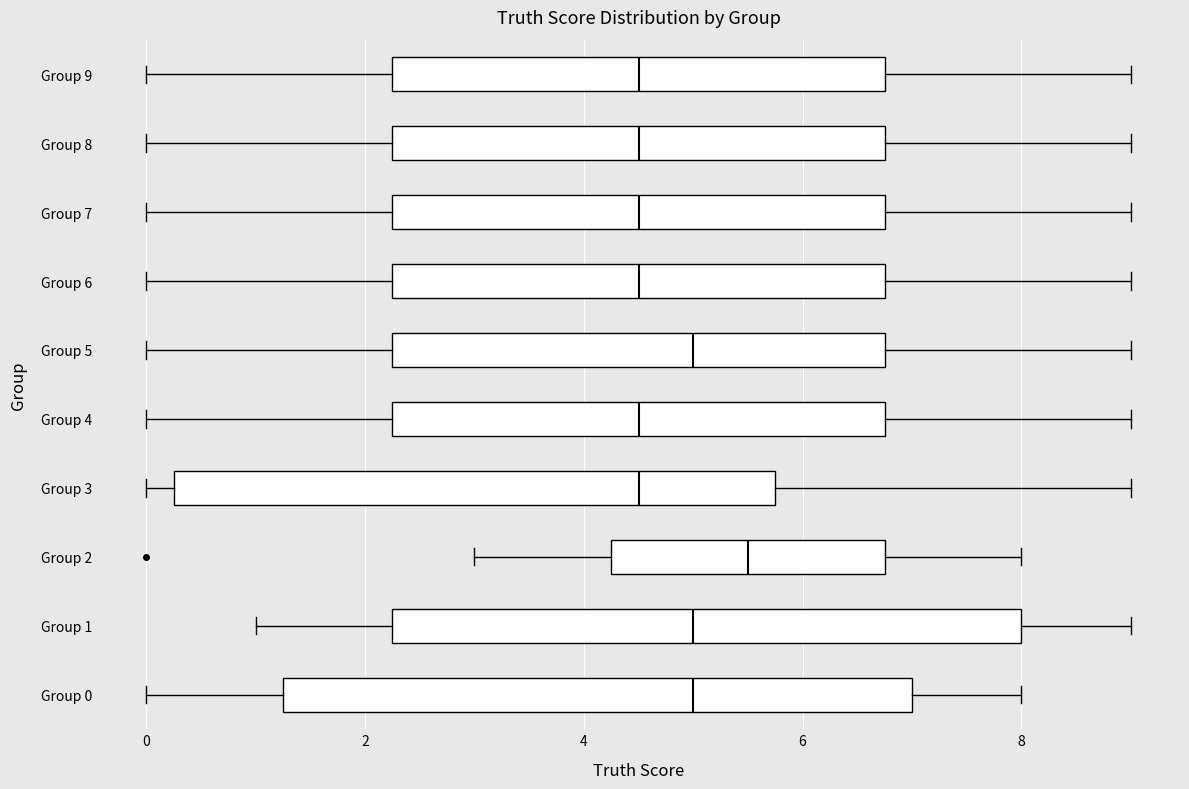

Reading bottom to top, read every box against the x-axis: the position of its median line, the range the box covers, and the ends of its whiskers. The values are not printed on the chart, so give them approximately, as read against the axis.

Group 0: median 5.0, box 1.2 to 7.0, whiskers 0.0 to 8.0
Group 1: median 5.0, box 2.2 to 8.0, whiskers 1.0 to 9.0
Group 2: median 5.6, box 4.2 to 6.8, whiskers 3.0 to 8.0
Group 3: median 4.6, box 0.2 to 5.8, whiskers 0.0 to 9.0
Group 4: median 4.6, box 2.2 to 6.8, whiskers 0.0 to 9.0
Group 5: median 5.0, box 2.2 to 6.8, whiskers 0.0 to 9.0
Group 6: median 4.6, box 2.2 to 6.8, whiskers 0.0 to 9.0
Group 7: median 4.6, box 2.2 to 6.8, whiskers 0.0 to 9.0
Group 8: median 4.6, box 2.2 to 6.8, whiskers 0.0 to 9.0
Group 9: median 4.6, box 2.2 to 6.8, whiskers 0.0 to 9.0